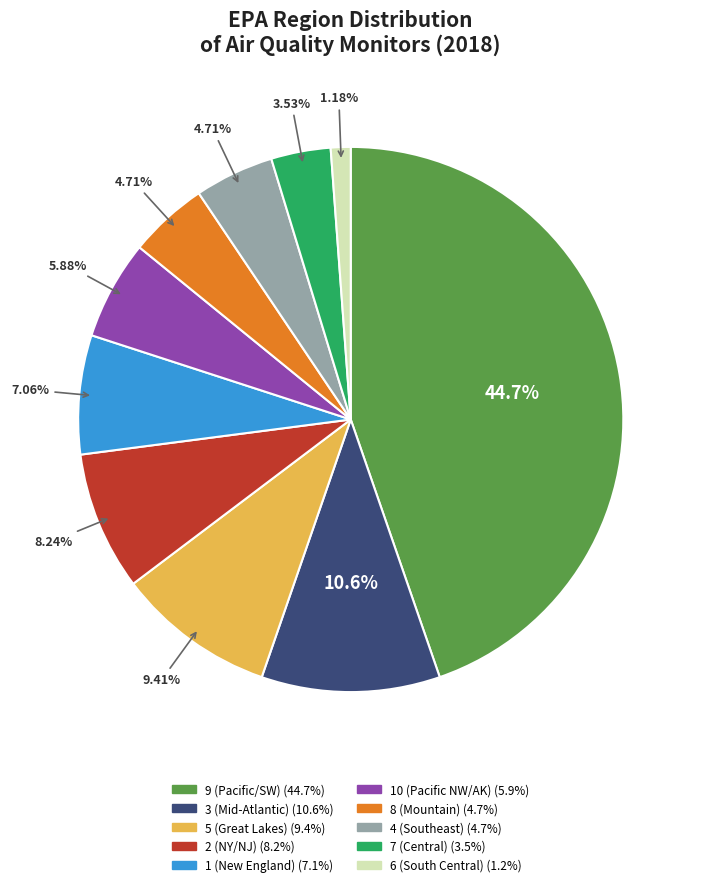

Is there a majority slice in this chart?

No